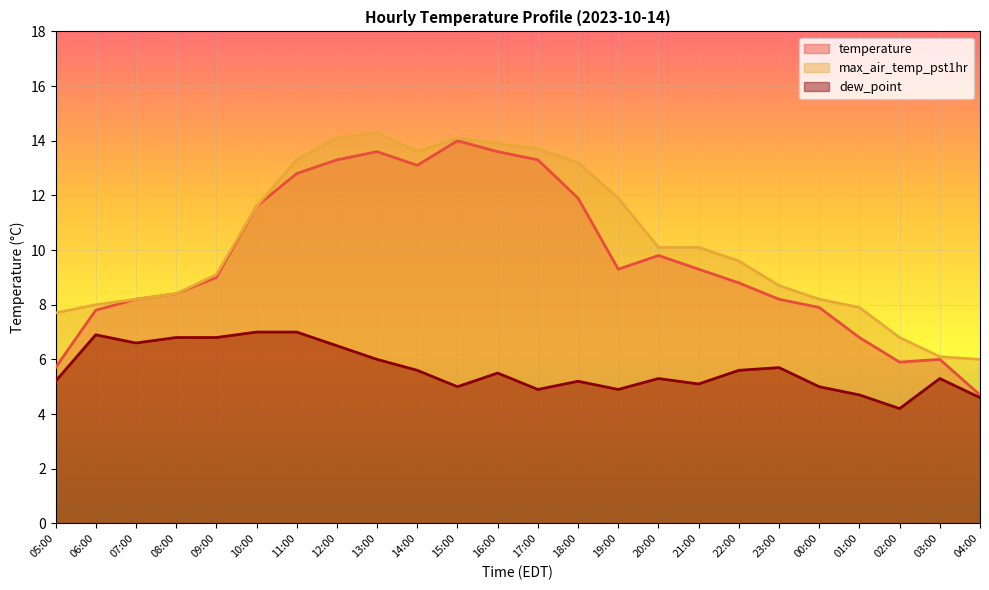

True or false: dew_point and max_air_temp_pst1hr cross at least once.

False